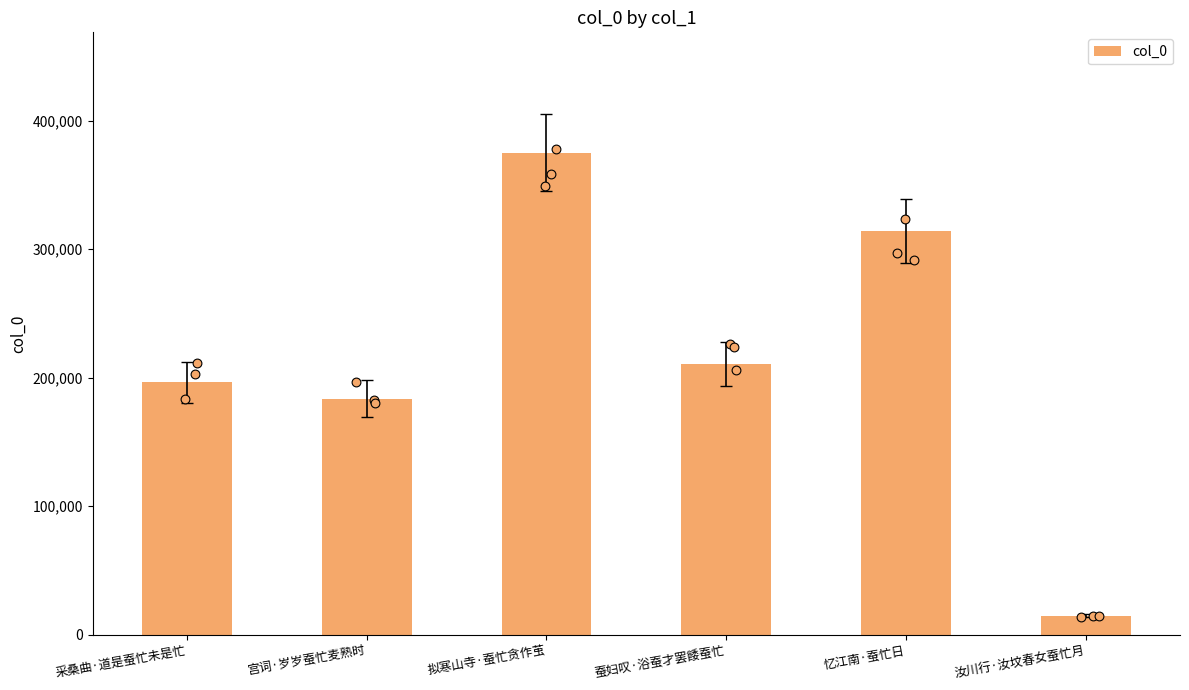

What is the change in value from 忆江南·蚕忙日 to 汝川行·汝坟春女蚕忙月?

-299507